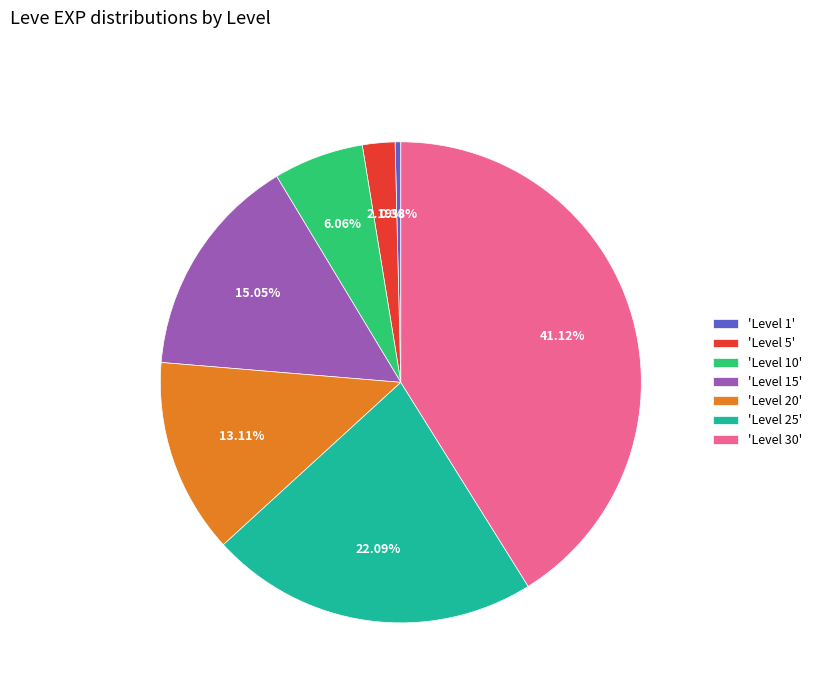

Does 'Level 5' represent more than half of the total?

No